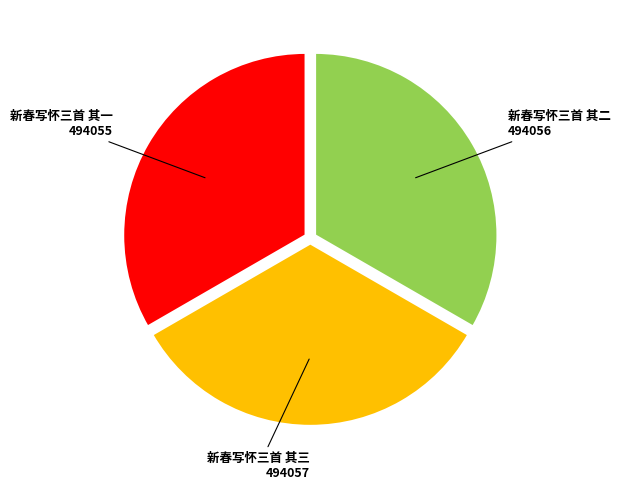

Is there a majority slice in this chart?

No